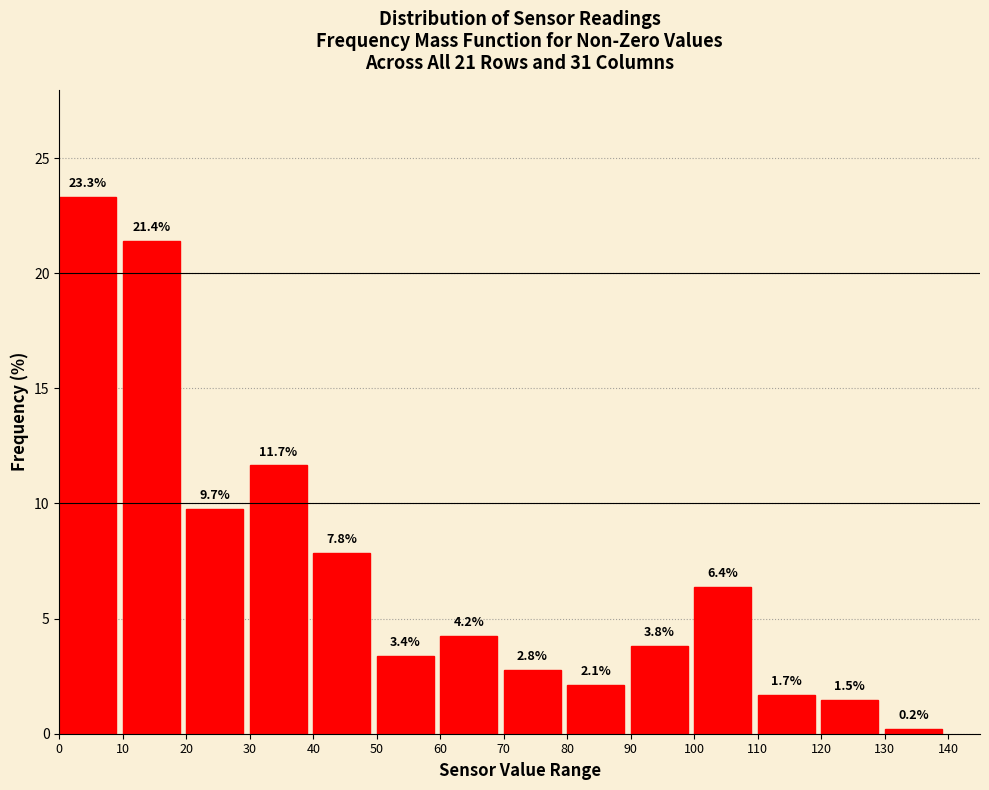

Reading left to right, list every bar in this chart as the range it spans on the x-axis followed by its height.

0 to 10: 23.3
10 to 20: 21.4
20 to 30: 9.7
30 to 40: 11.7
40 to 50: 7.8
50 to 60: 3.4
60 to 70: 4.2
70 to 80: 2.8
80 to 90: 2.1
90 to 100: 3.8
100 to 110: 6.4
110 to 120: 1.7
120 to 130: 1.5
130 to 140: 0.2